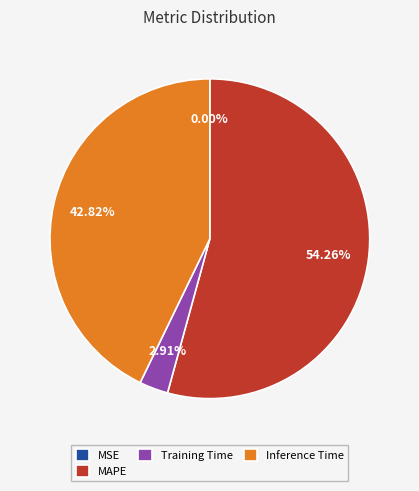

To the nearest percent, what is the combined percentage of MAPE and Inference Time?

97%